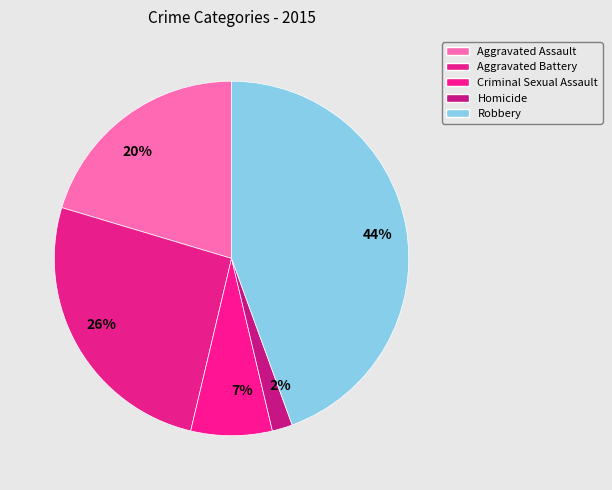

Do Aggravated Assault and Robbery together represent more than half of the pie?

Yes